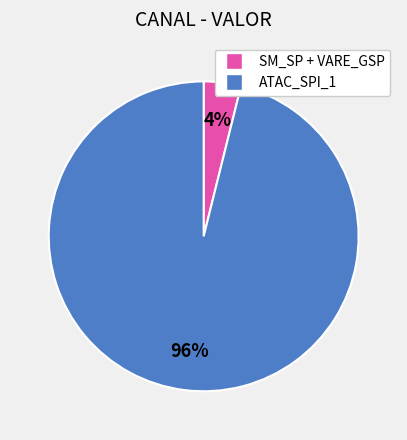

To the nearest percent, what is the difference between the largest and smallest slice percentages?

92%